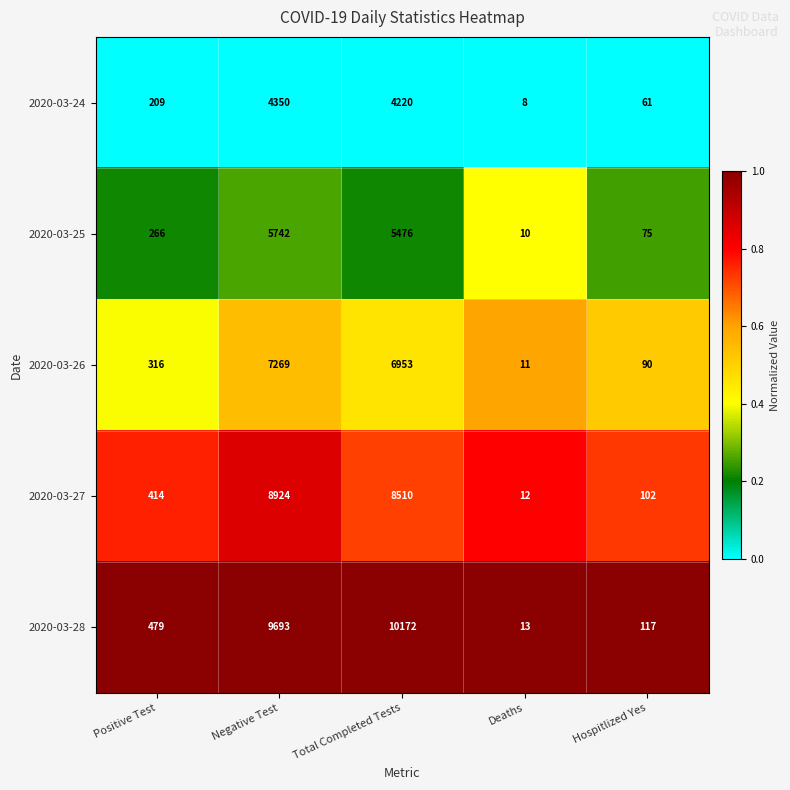

List the series in order of their overall mean, highest first.

2020-03-28, 2020-03-27, 2020-03-26, 2020-03-25, 2020-03-24